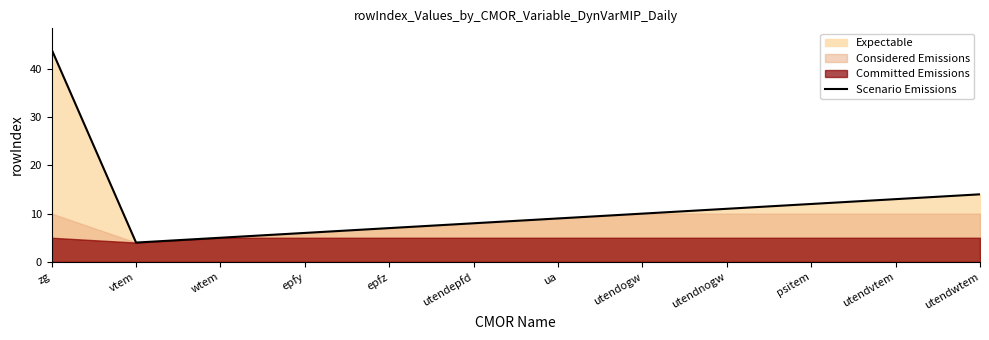

Which label corresponds to the largest value in the chart?

zg